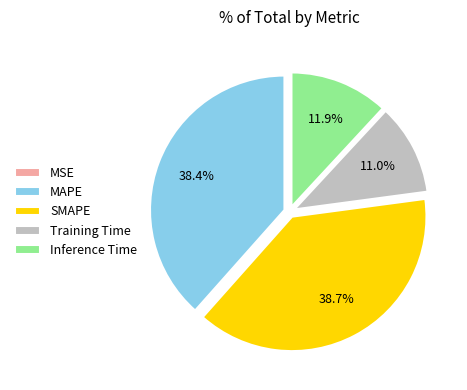

What is the ratio of the value at MAPE to the value at SMAPE?

1.0